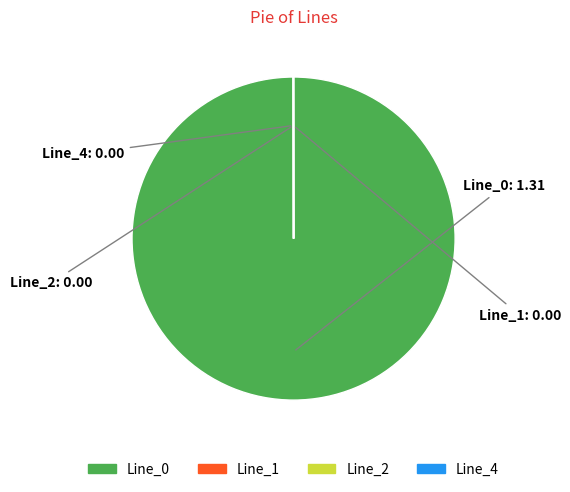

What is the largest slice in the pie chart?

Line_0